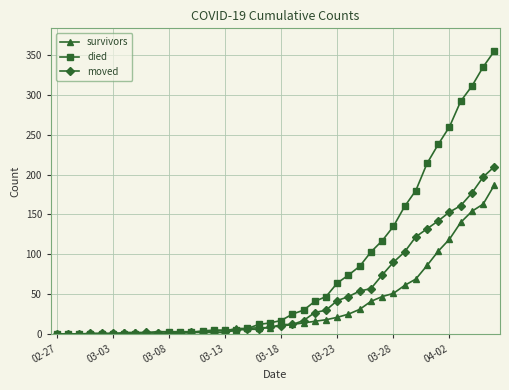

List the series in order of their peak value, lowest first.

survivors, moved, died